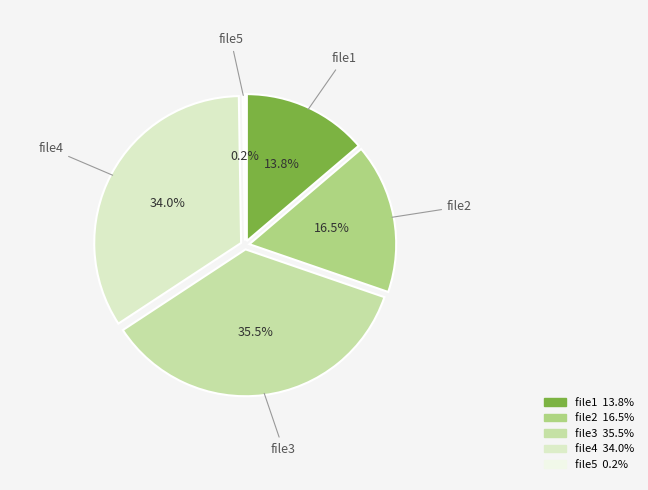

How many slices are in this pie chart?

5